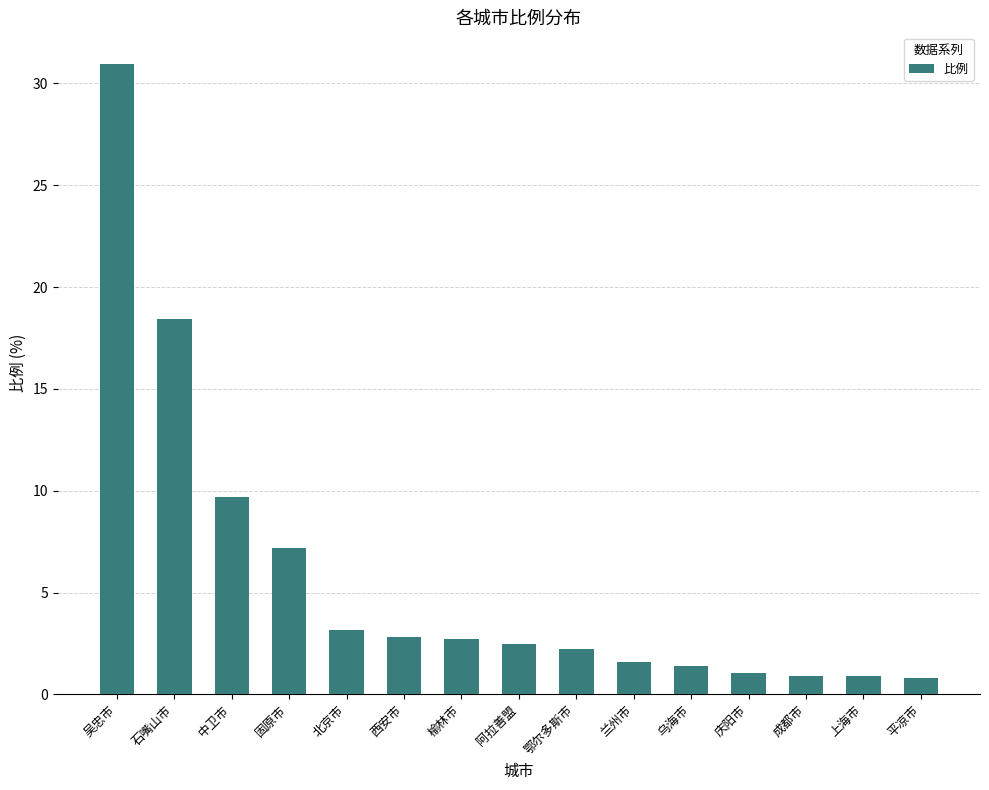

What is the average value?

5.8